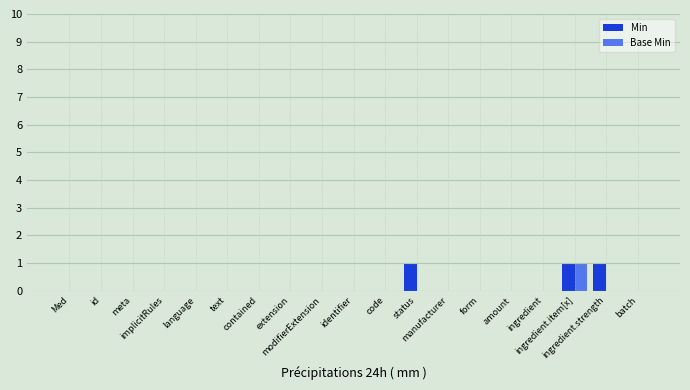

How many Min values are between 0 and 1?

19